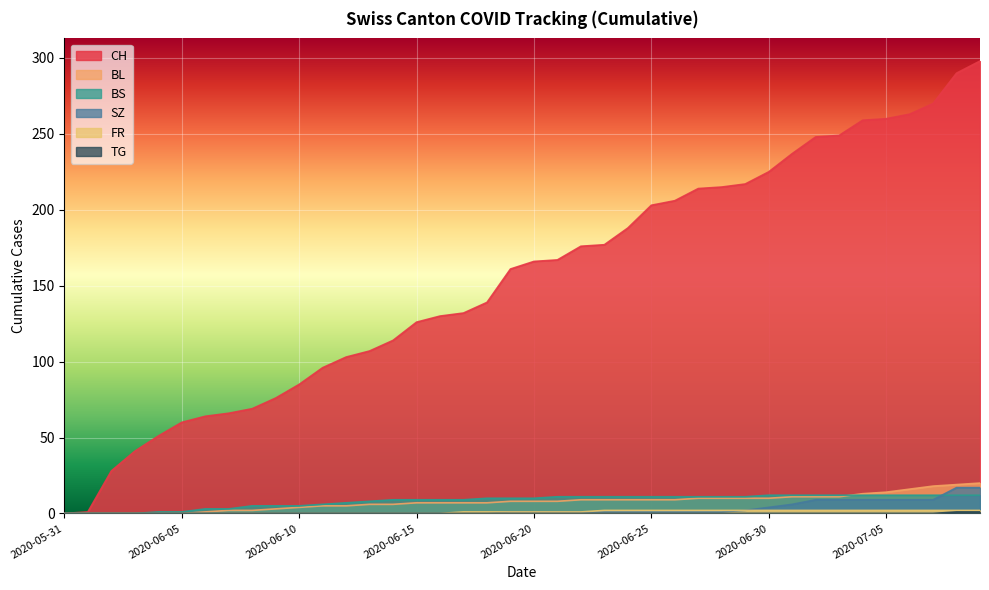

True or false: BL and SZ cross at least once.

False